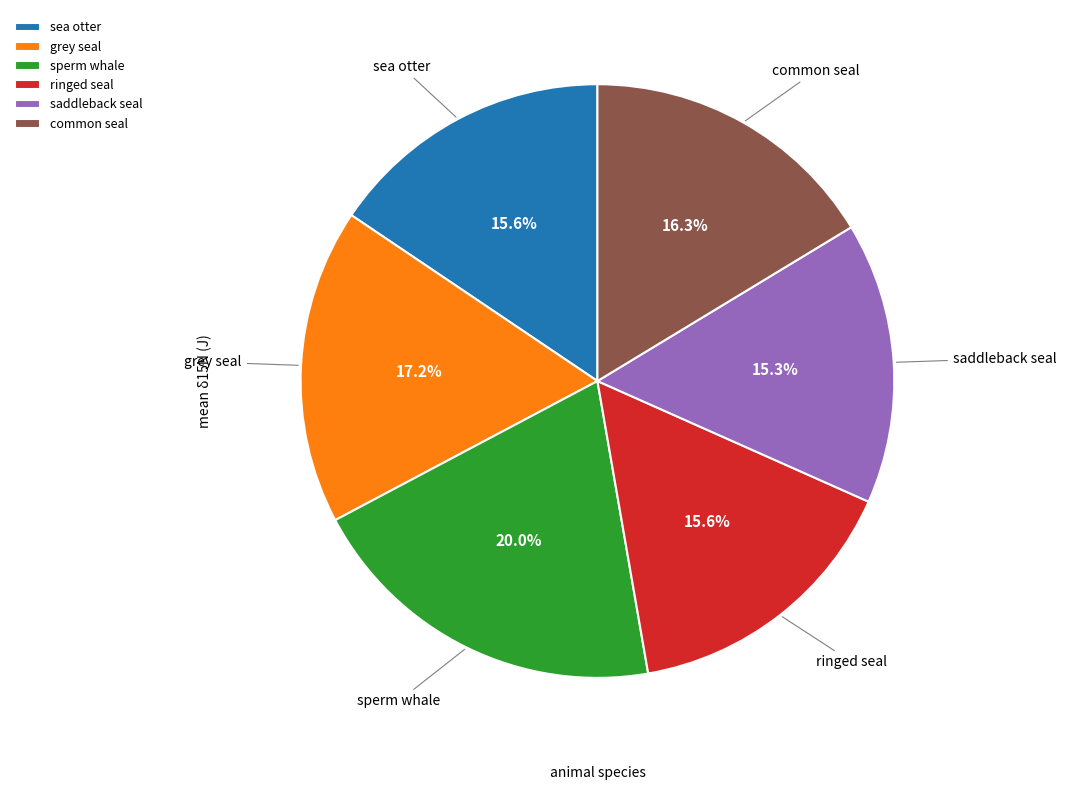

What percentage is the sea otter slice, to the nearest percent?

16%